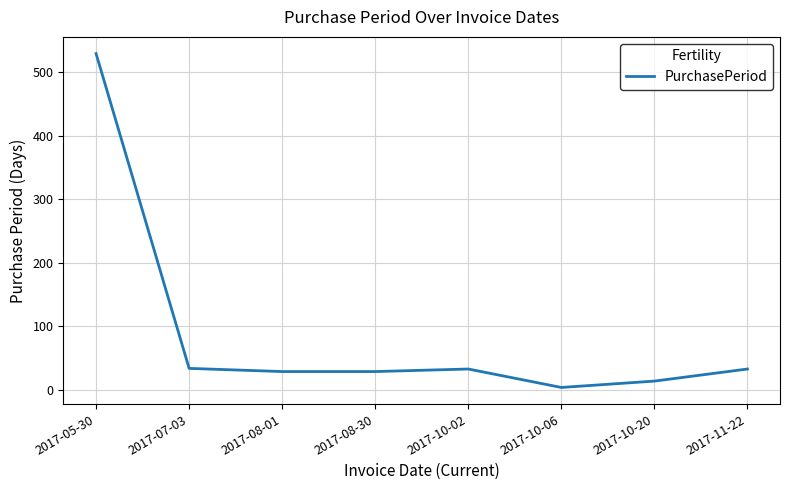

What is the sum of the values at 2017-10-02 and 2017-07-03?

67